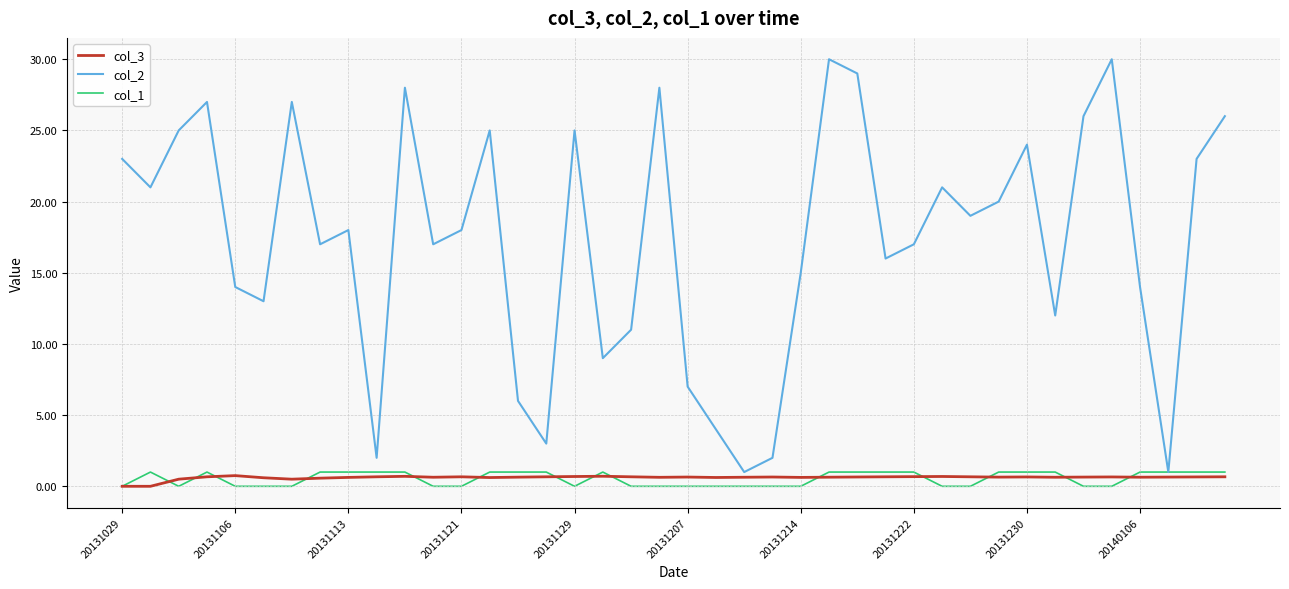

Which series has the largest range (max minus min)?

col_2